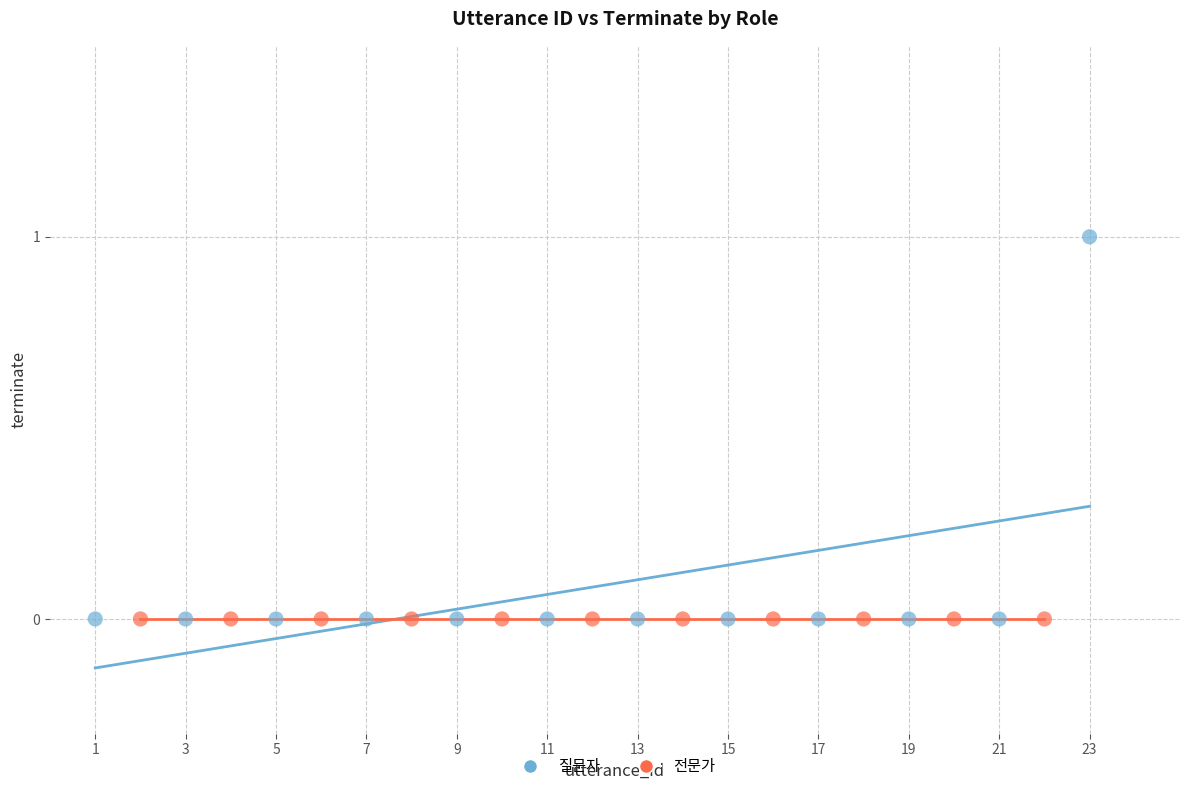

Which series contains the highest Y value?

질문자